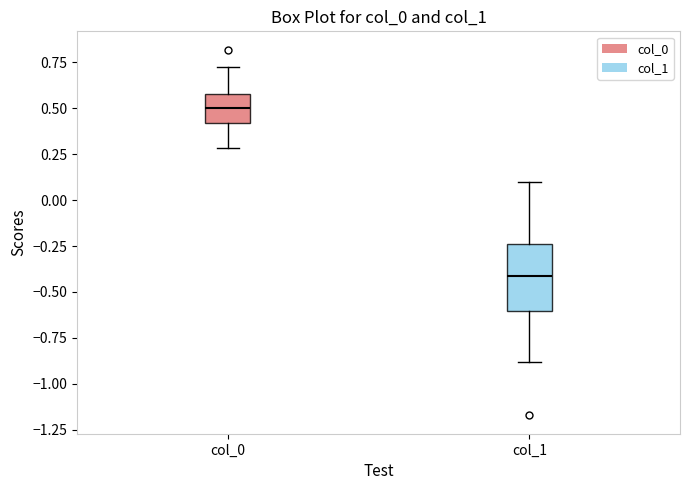

Where does the upper whisker of the box for col_0 end on the y-axis? The values are not printed on the chart, so give them approximately, as read against the axis.

0.75